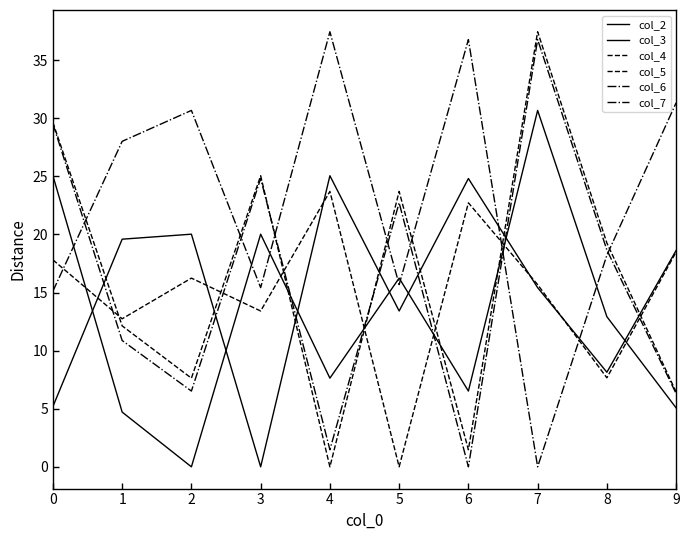

Rank the series by their maximum value, from highest to lowest.

col_4, col_7, col_6, col_2, col_3, col_5